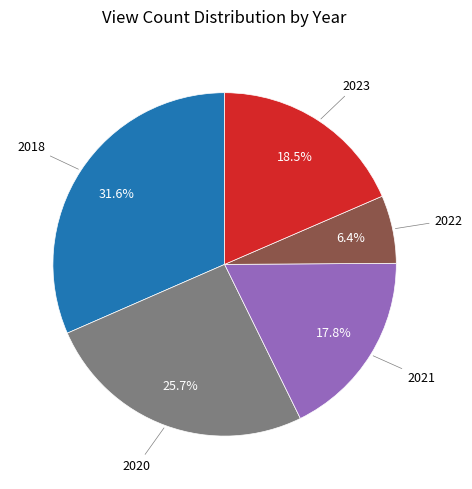

What is the total percentage of 2020 and 2021?

43.5%